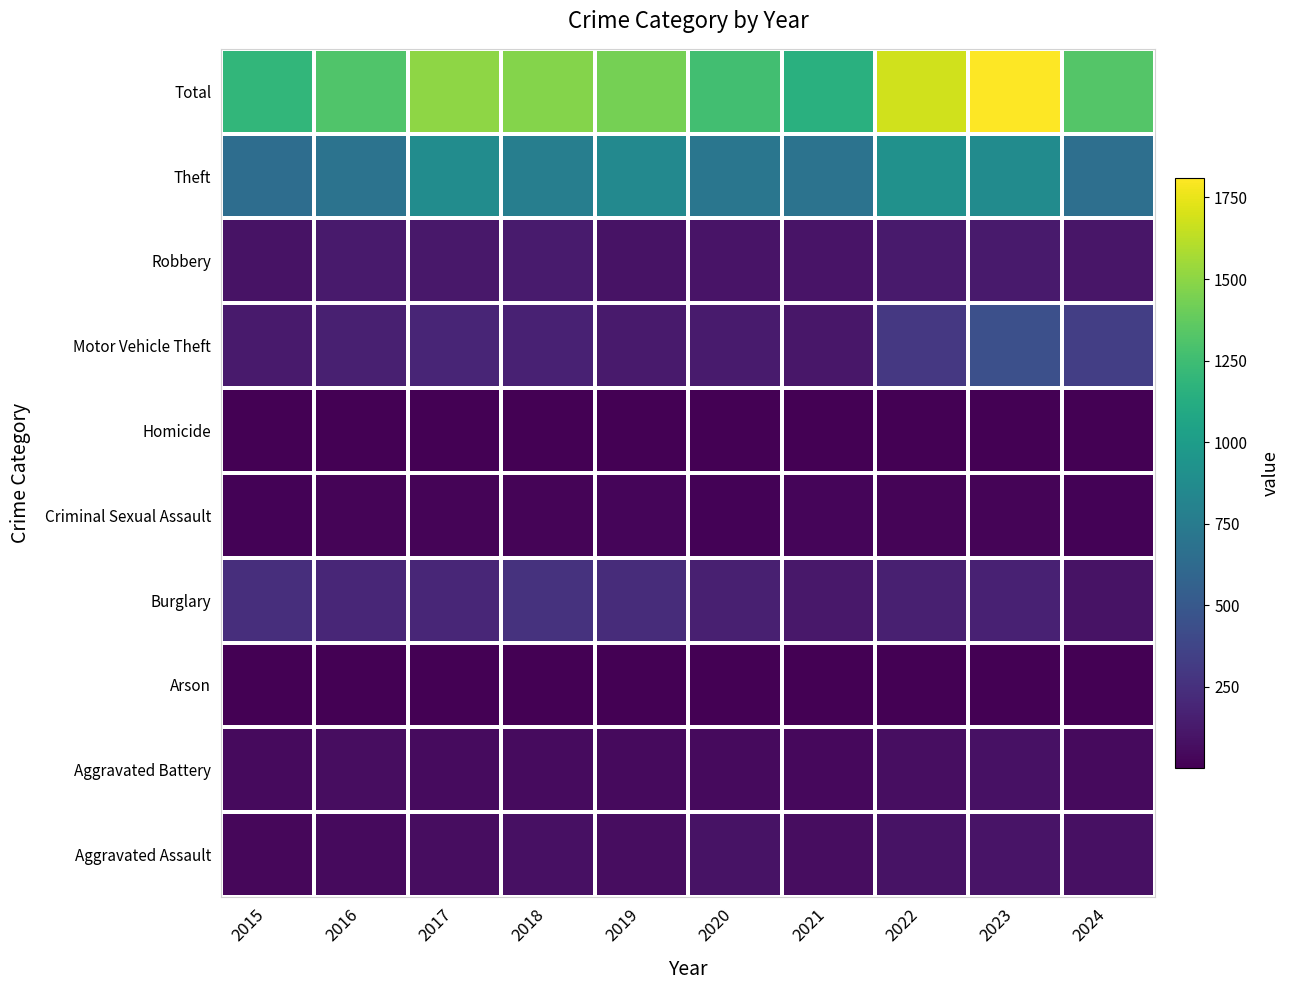

Which label corresponds to the smallest value in the chart?

2017